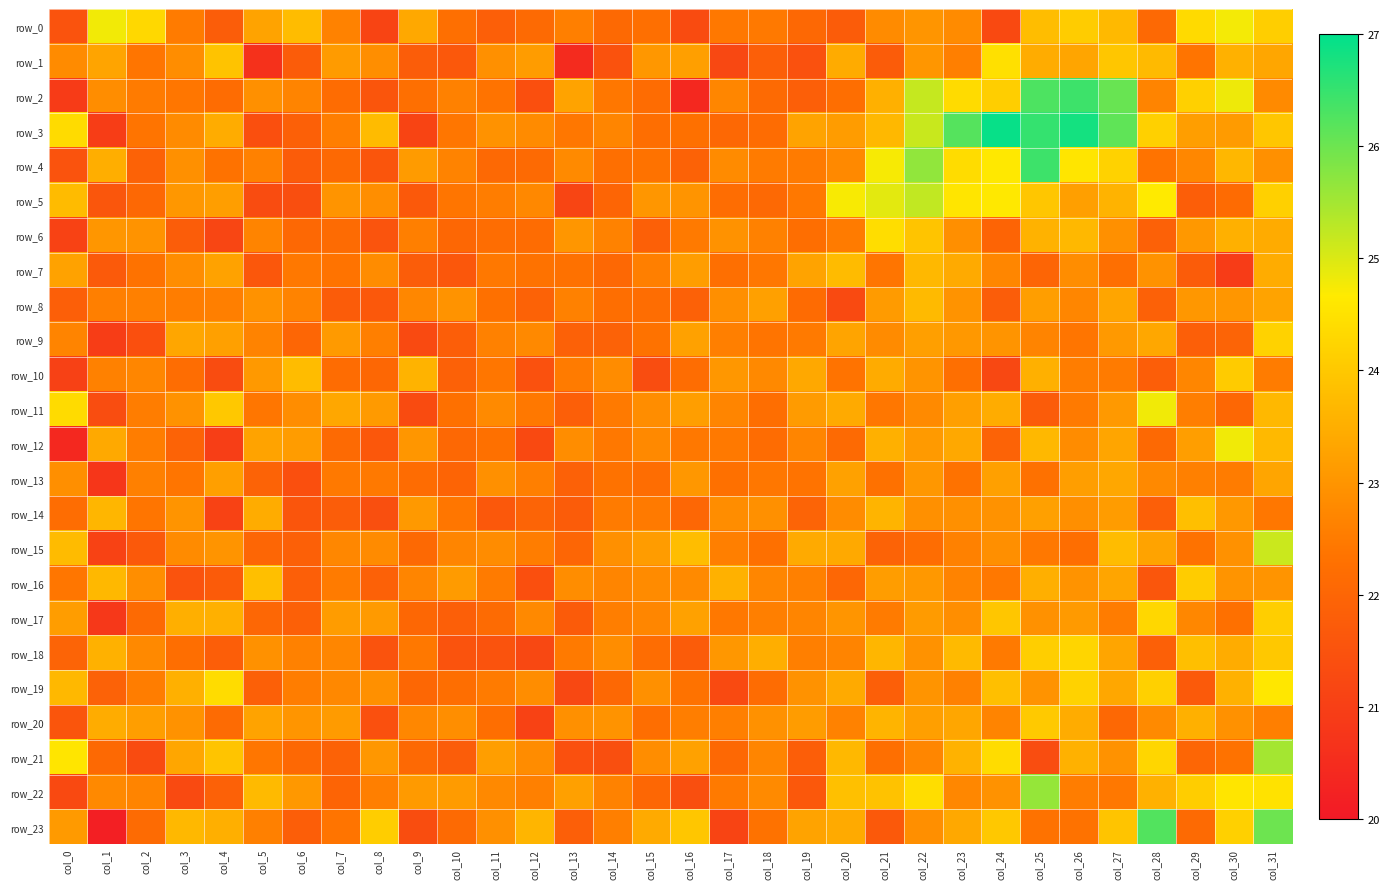

Is the value of row_19 at col_30 greater than the value of row_11 at col_23?

Yes